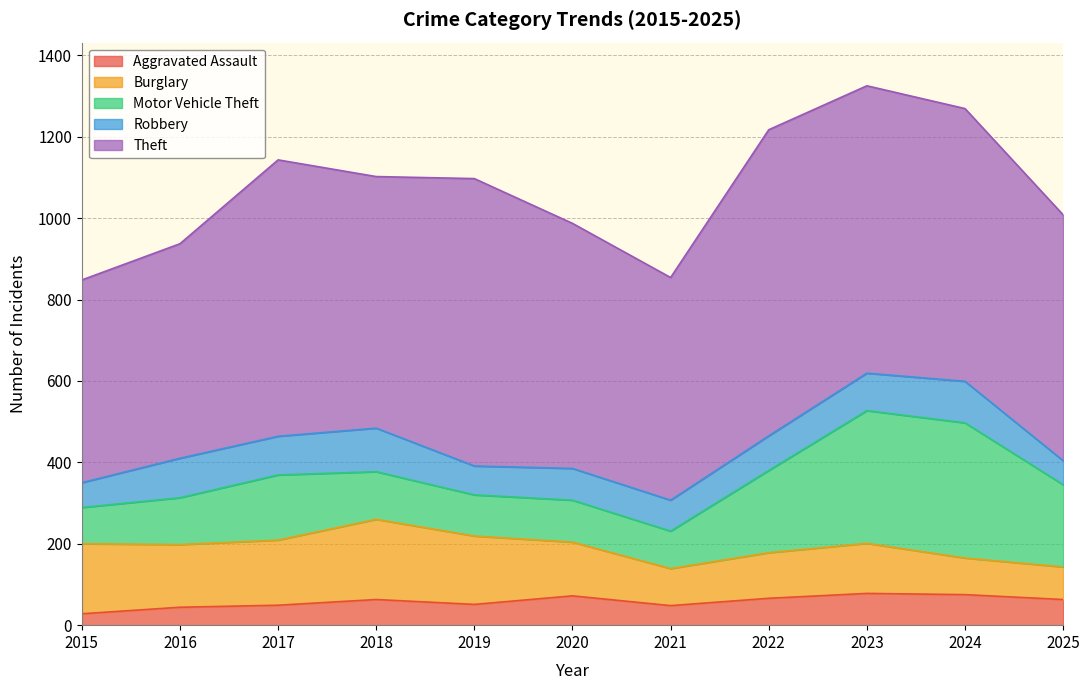

What is the sum of all Robbery values?

923